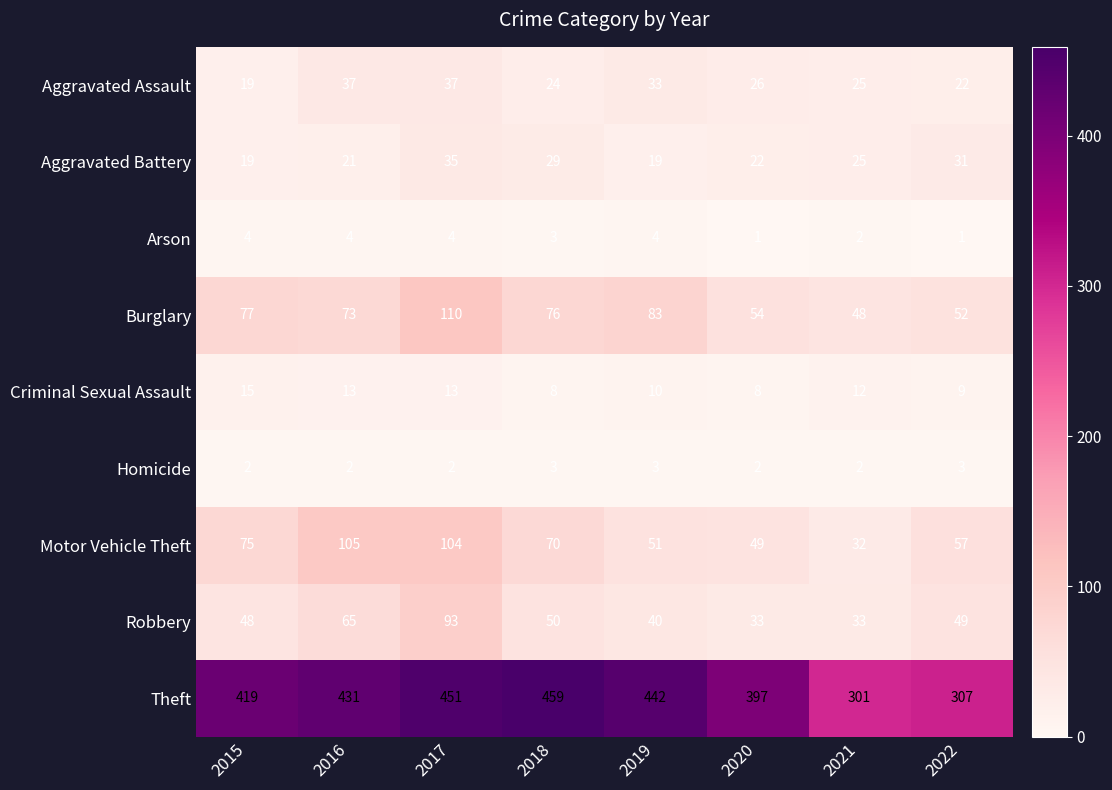

Which series has the largest total across all categories?

Theft